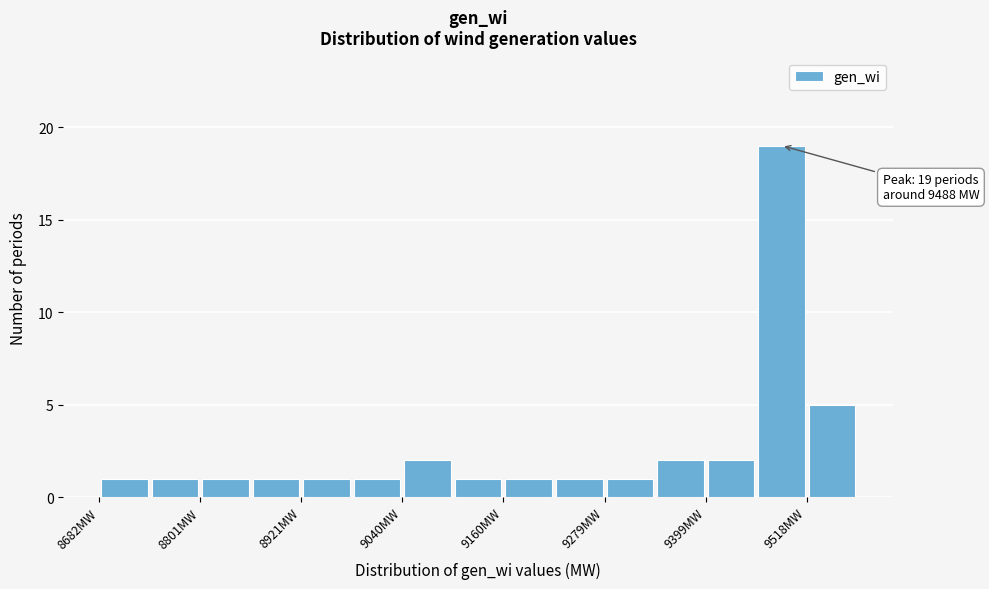

Read against the x-axis, roughly where is the centre of the tallest bar?

9480